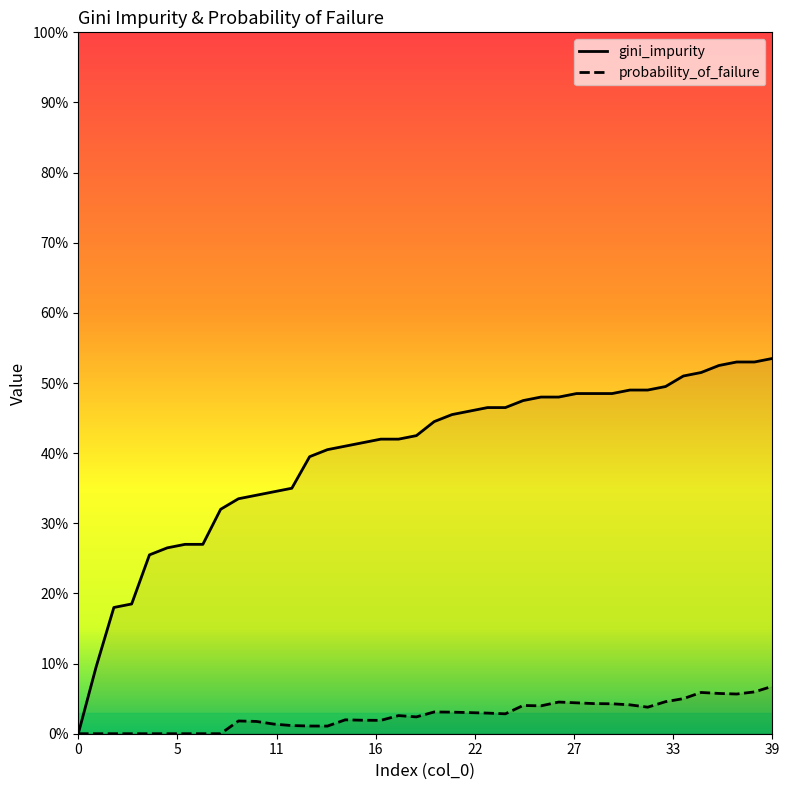

Rank the series by their maximum value, from lowest to highest.

probability_of_failure, gini_impurity